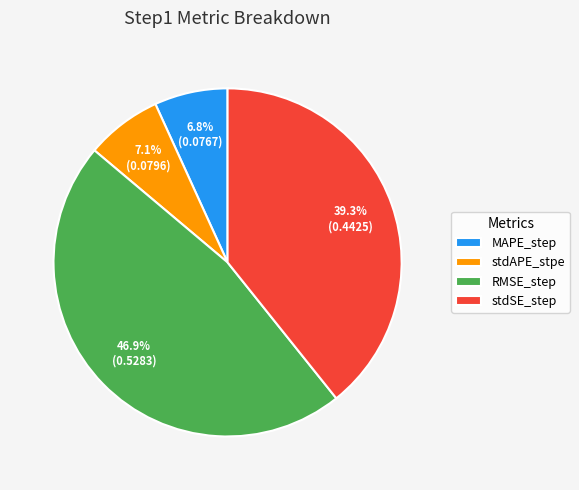

To the nearest percent, what is the difference between the largest and smallest slice percentages?

40%